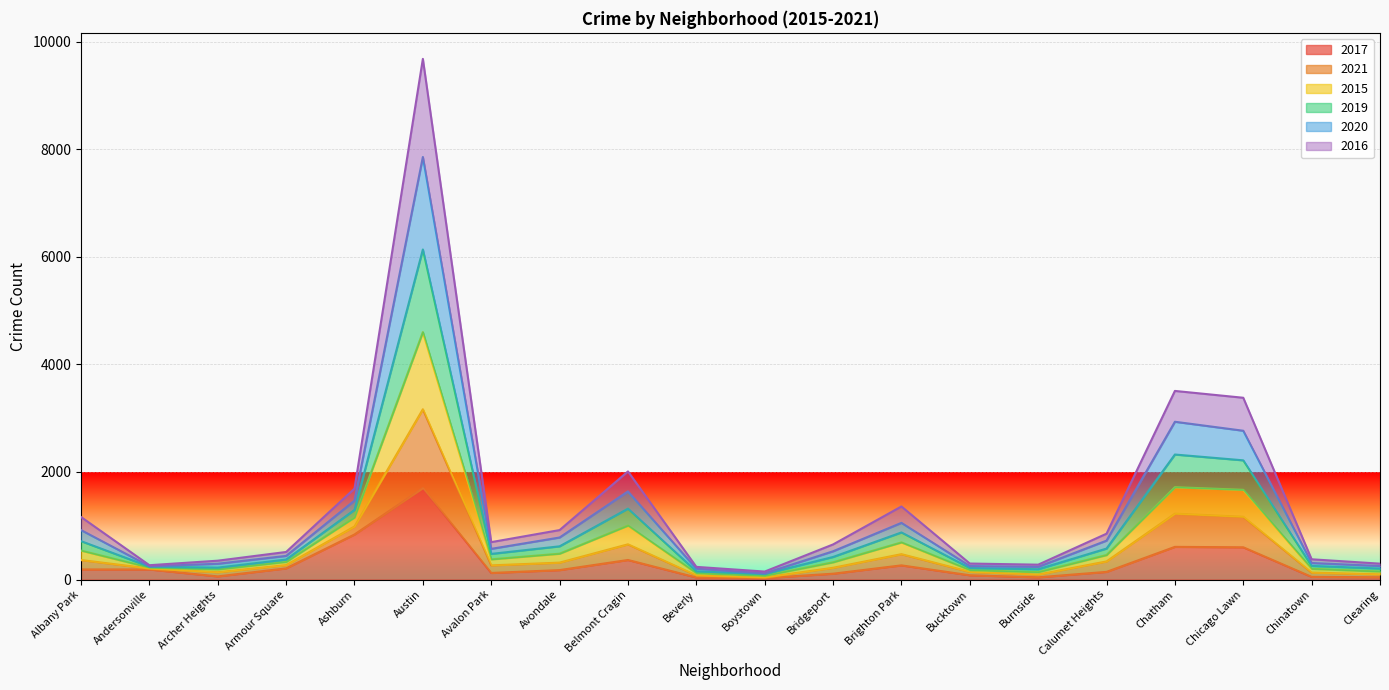

Between Bucktown and Chicago Lawn, which series saw the biggest shift?

2021